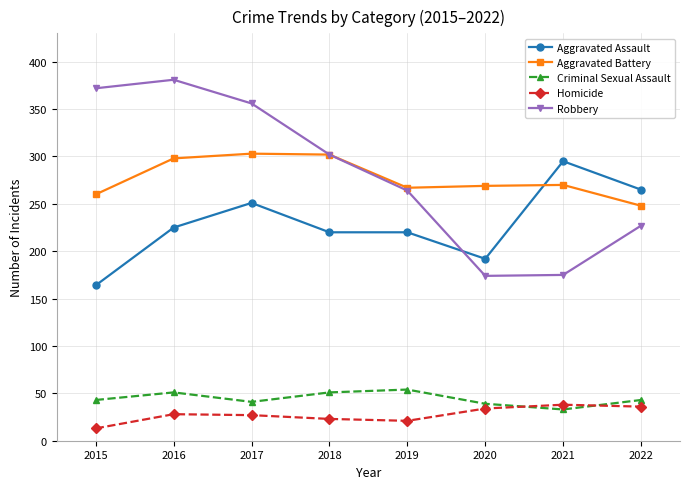

How many lines are shown in the chart?

5